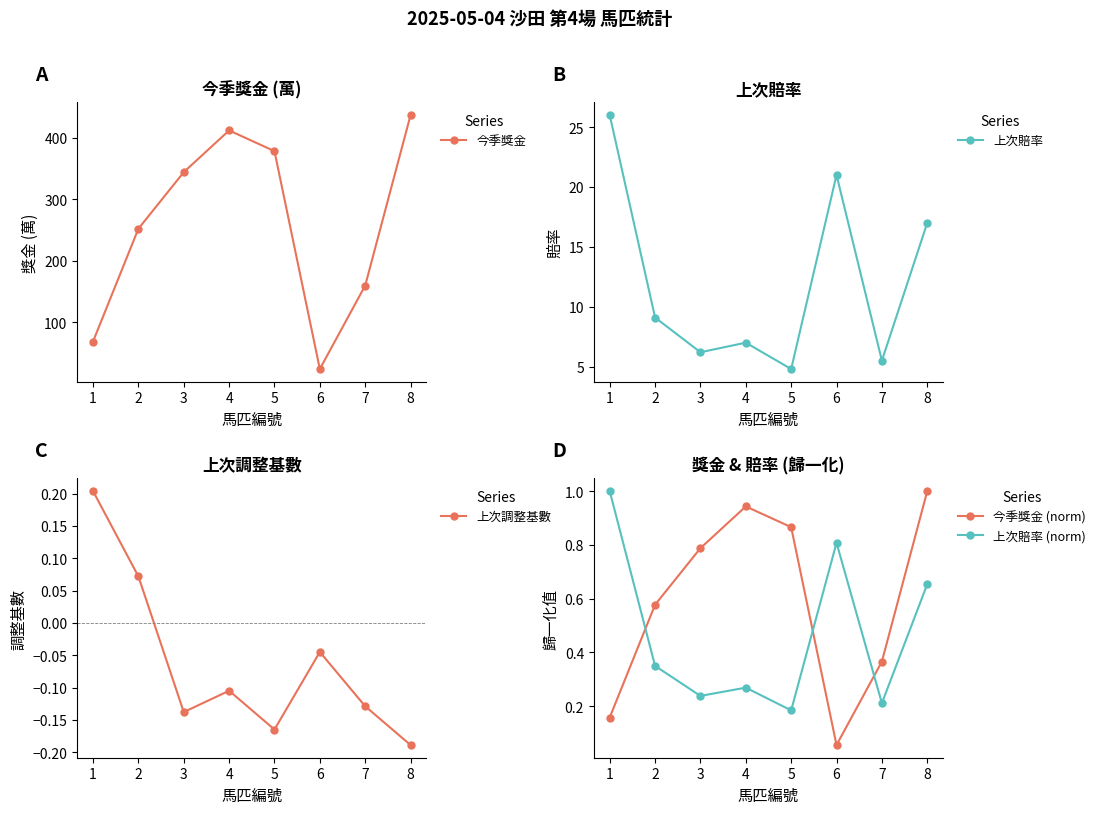

What is the sum of all 今季獎金 values?

2077.7